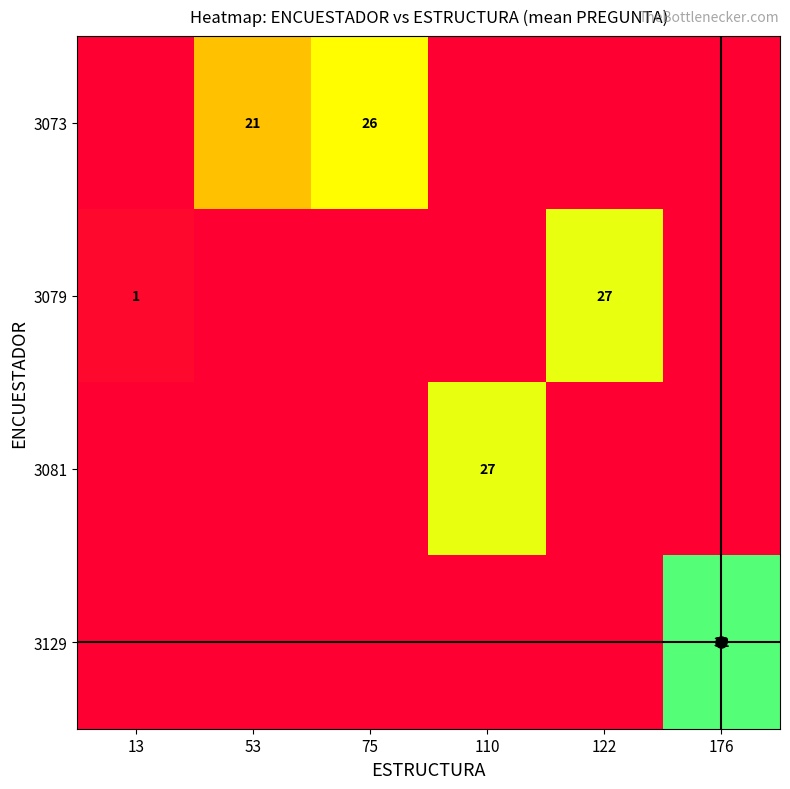

What is the greatest value displayed?

32